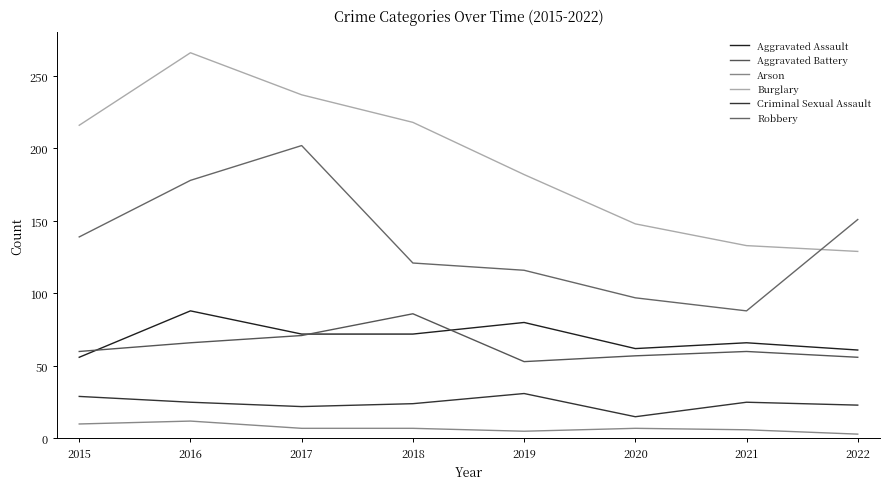

True or false: Criminal Sexual Assault has a value of 22 at 2017.

True